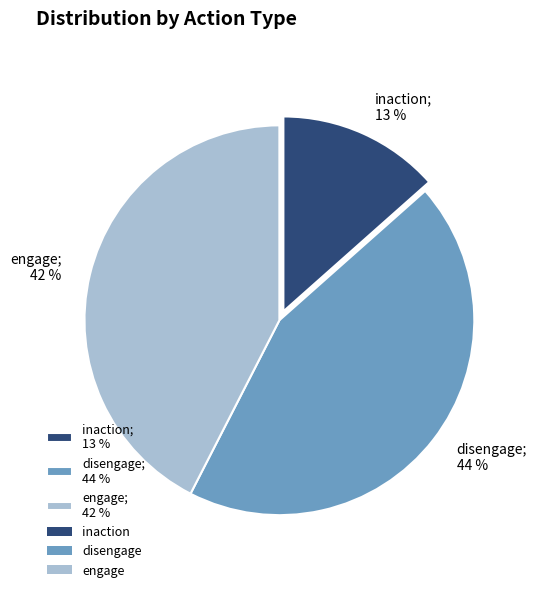

Does any single category account for the majority?

No